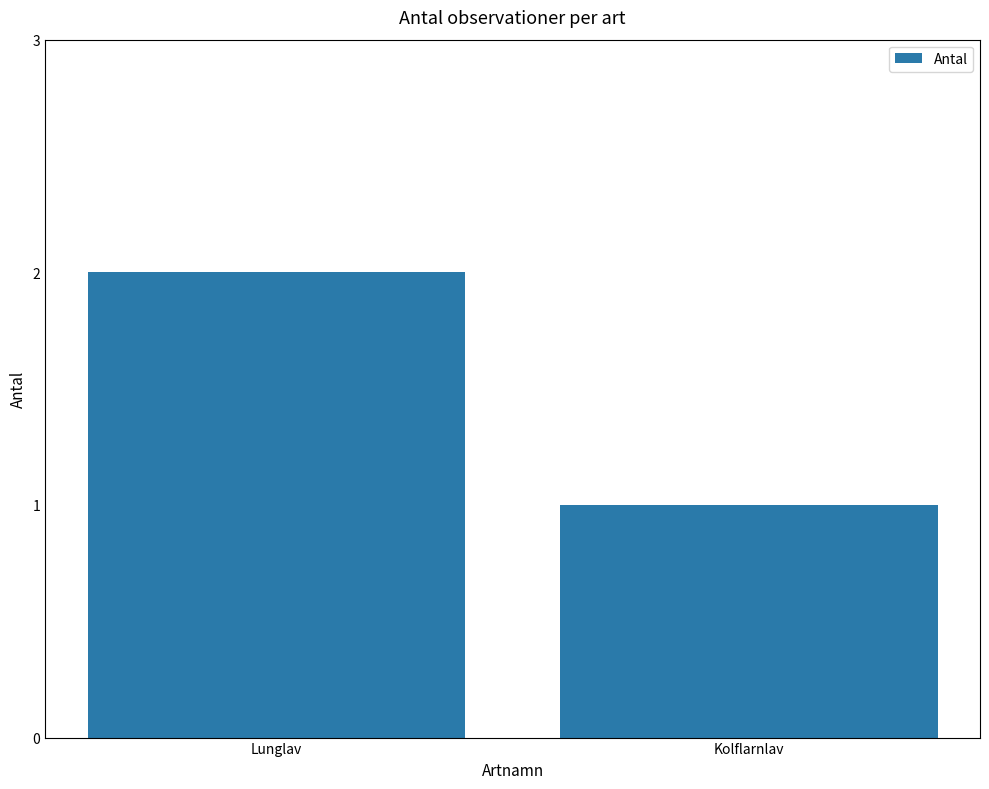

Reading left to right, what are all the values shown in this chart?

2	1